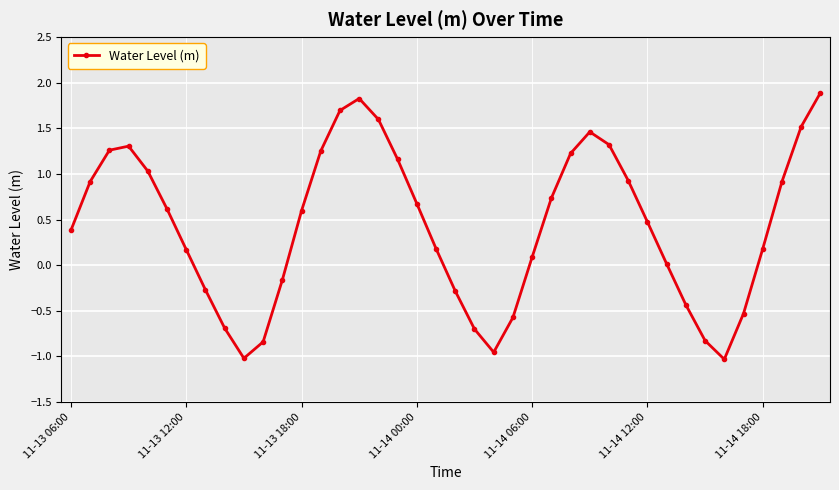

How many distinct data groups are displayed?

1